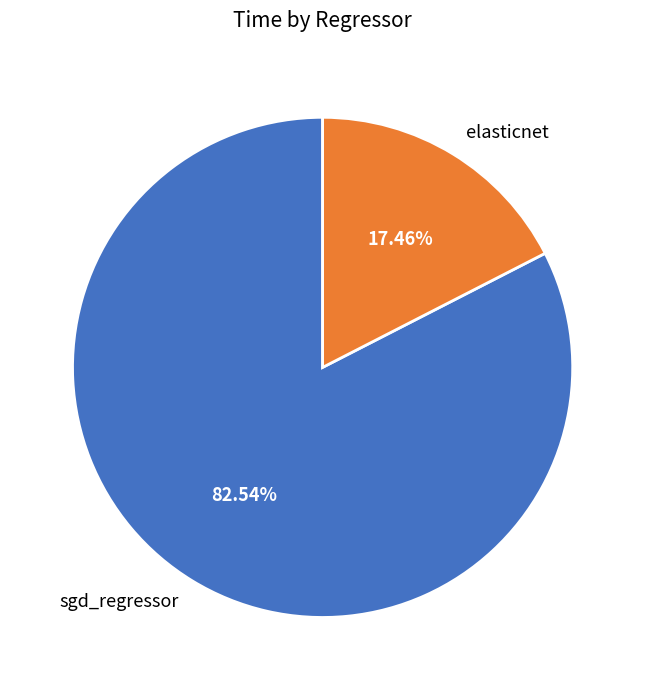

What percentage is the sgd_regressor slice, to the nearest percent?

83%